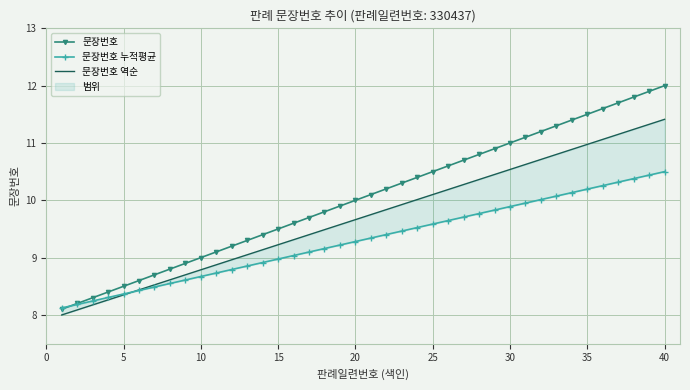

What are all the series names shown in the legend?

문장번호, 문장번호 누적평균, 문장번호 역순